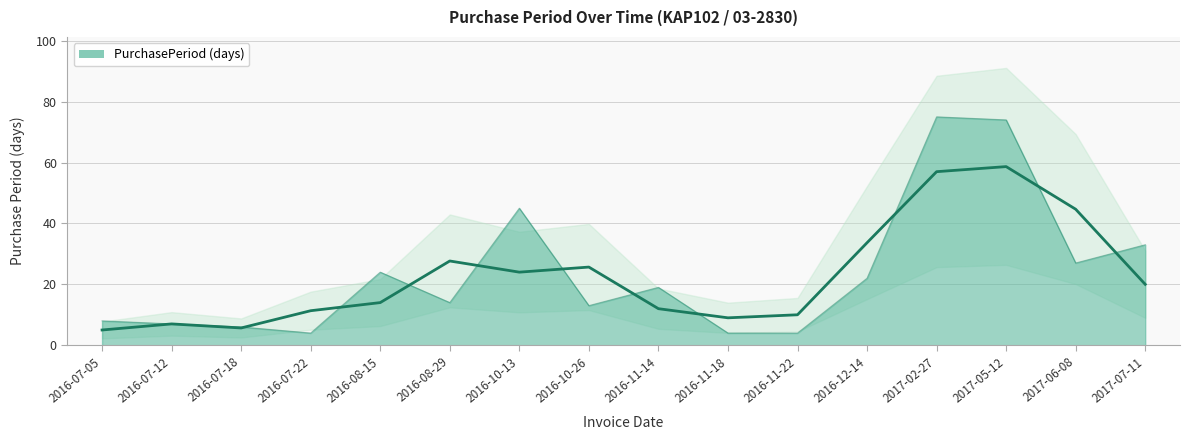

Does the chart display data point markers on the line(s)?

No